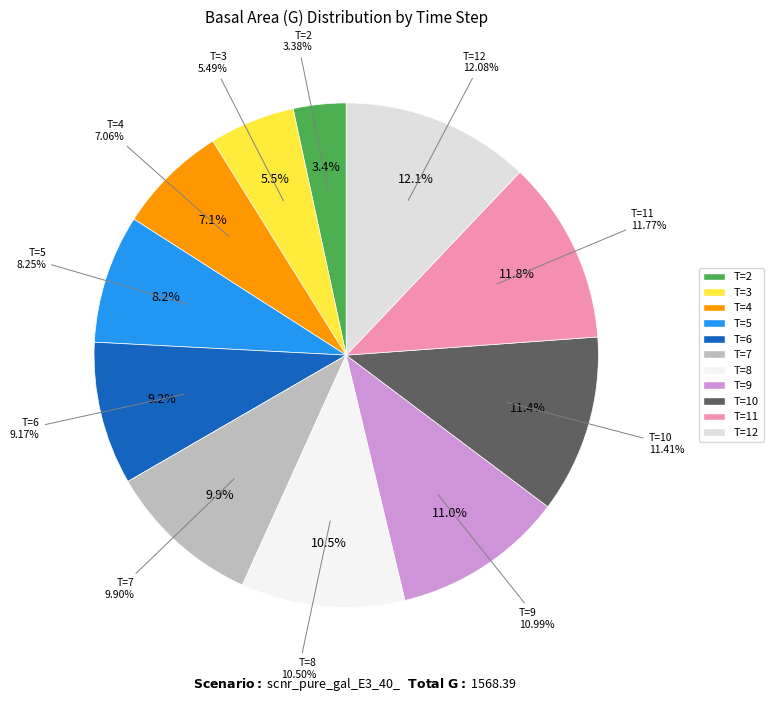

Rank the categories by value from highest to lowest.

T=12, T=11, T=10, T=9, T=8, T=7, T=6, T=5, T=4, T=3, T=2